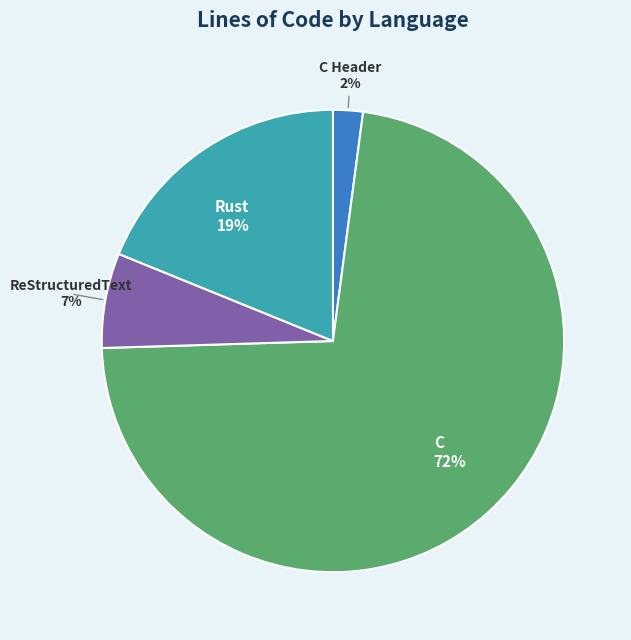

Rank the categories by value from highest to lowest.

C 72%, Rust 19%, ReStructuredText 7%, C Header 2%